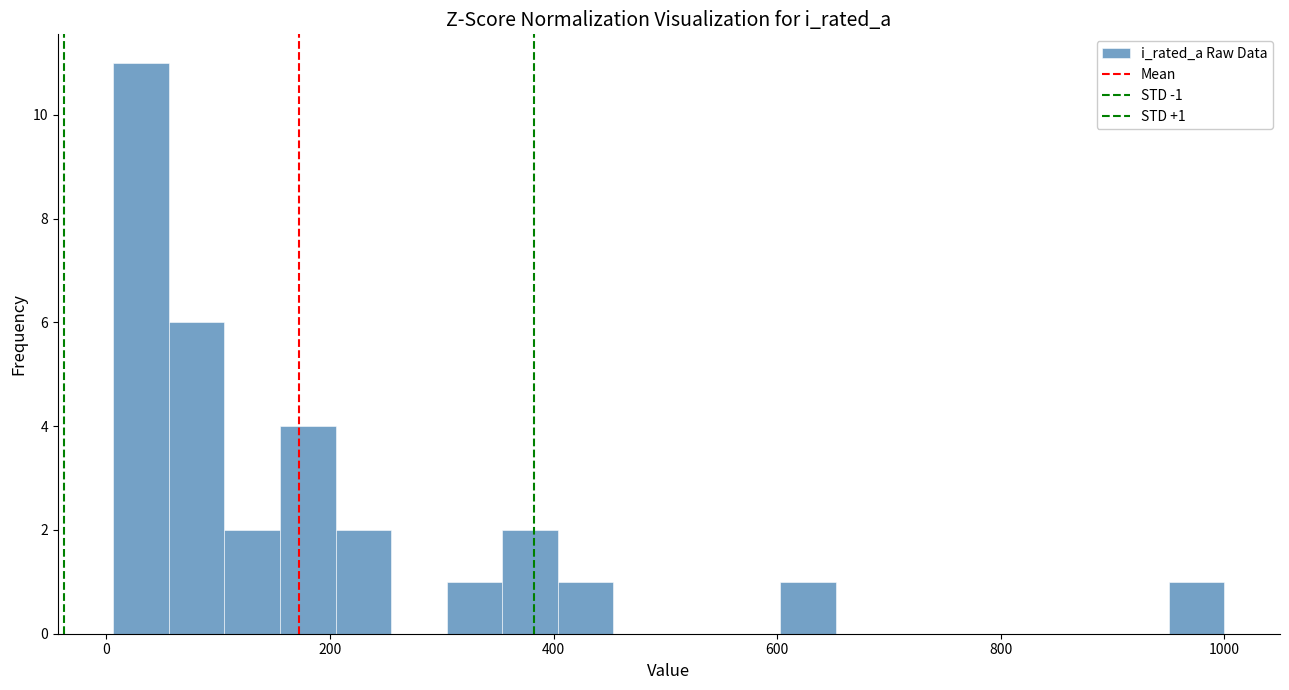

Read against the x-axis, roughly where is the centre of the tallest bar?

40